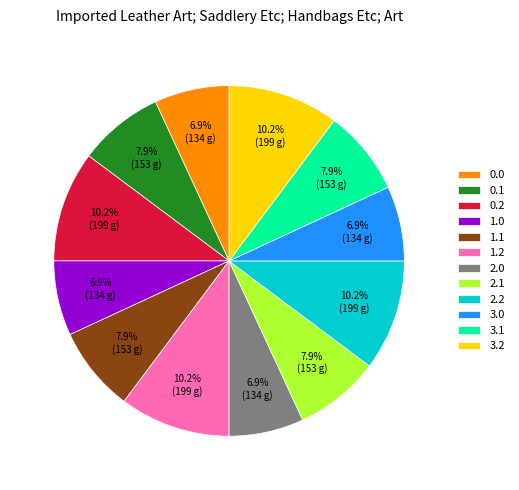

True or false: 1.0 accounts for 1% of the total.

False